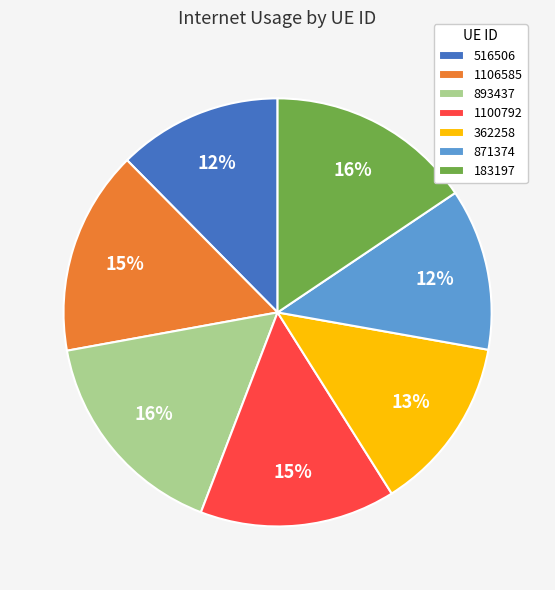

Does 893437 represent more than half of the total?

No